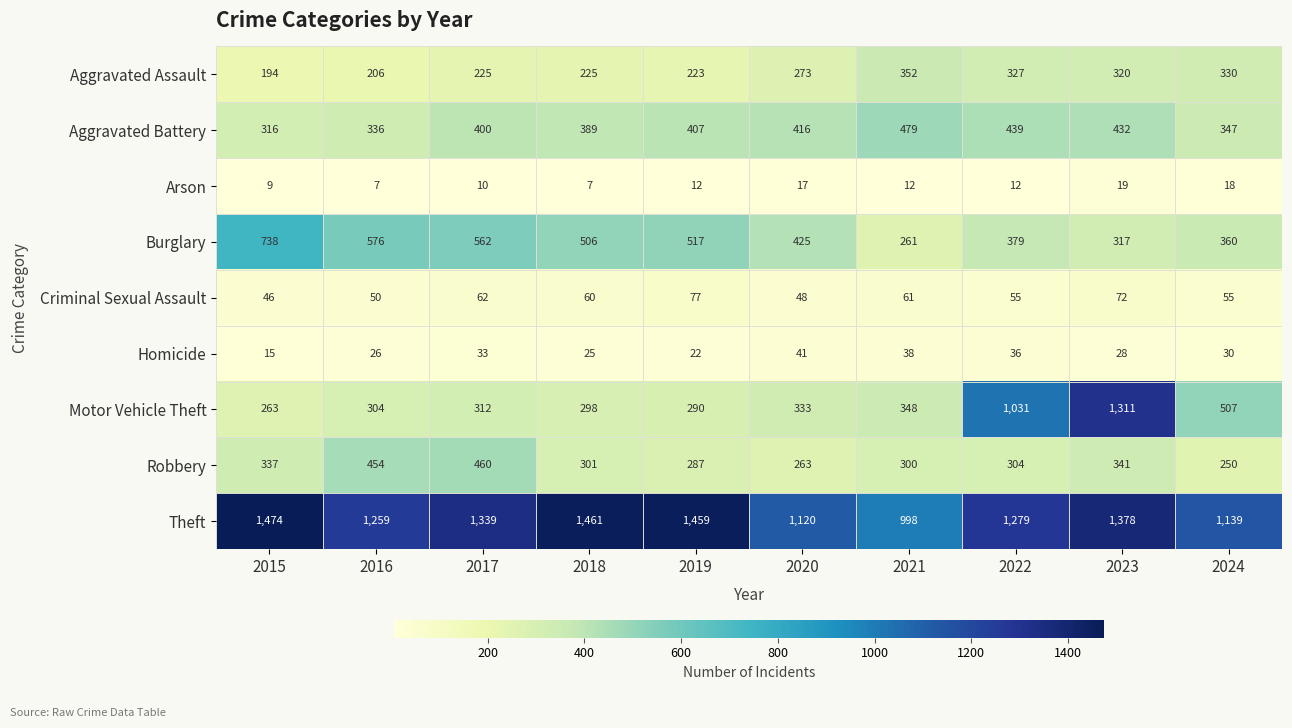

What is the minimum value shown in the chart?

7